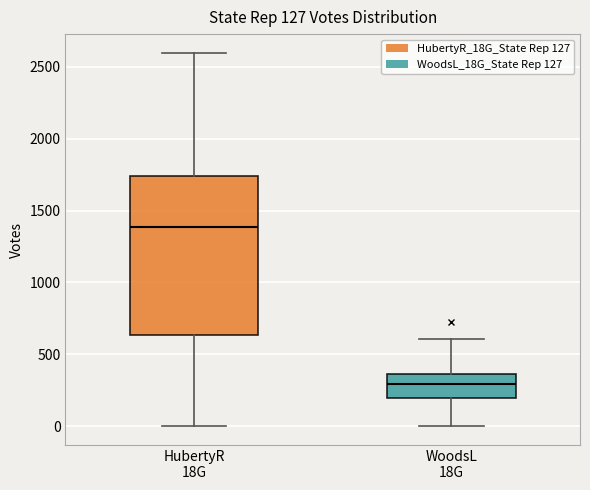

Comparing the boxes themselves (not the whiskers), which one is the tallest?

HubertyR 18G